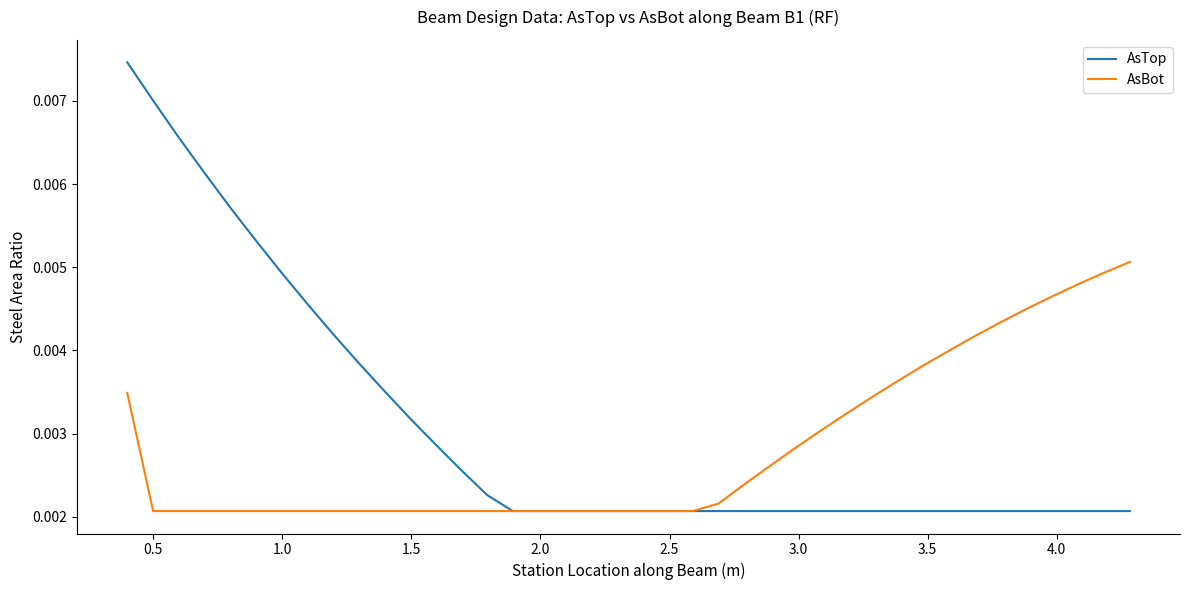

List the series in order of their peak value, highest first.

AsTop, AsBot